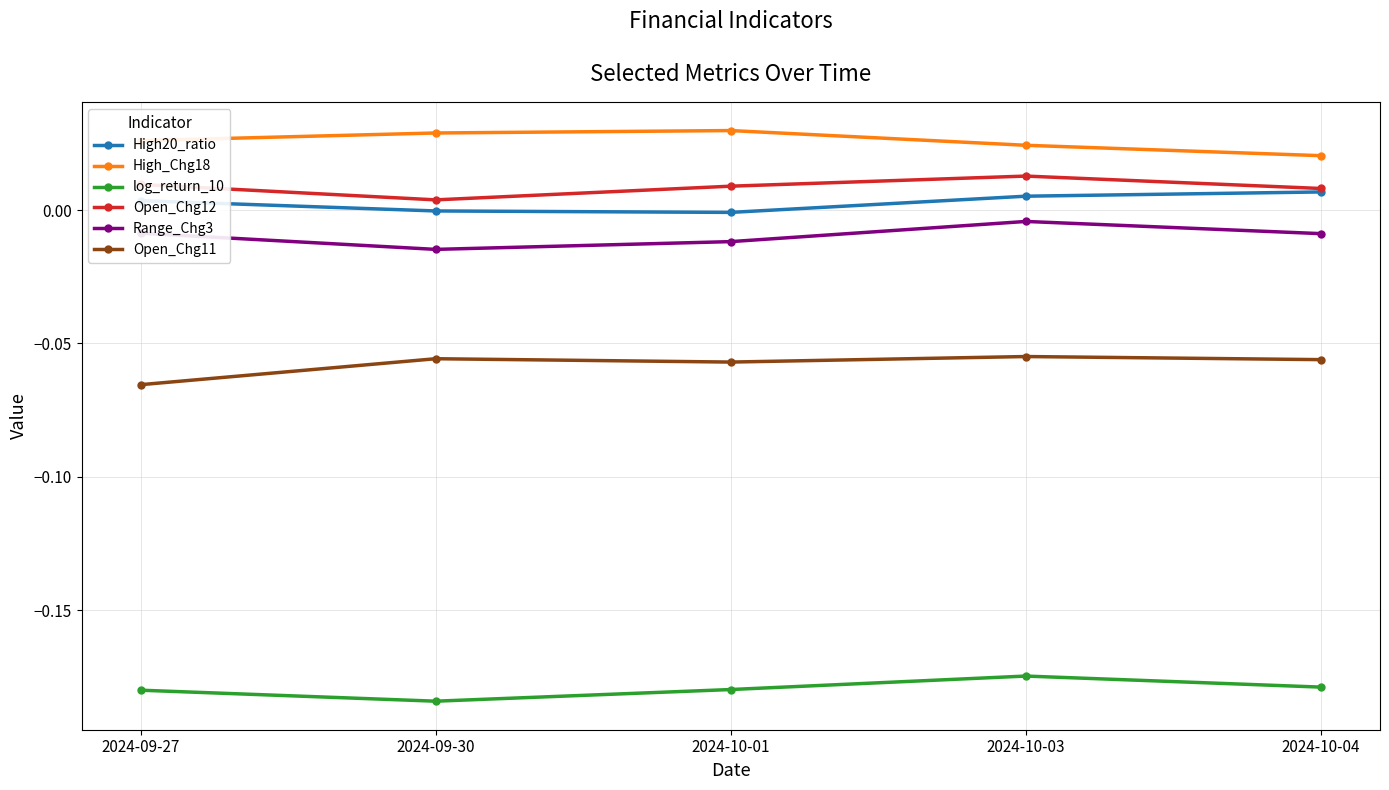

How many lines are shown in the chart?

6